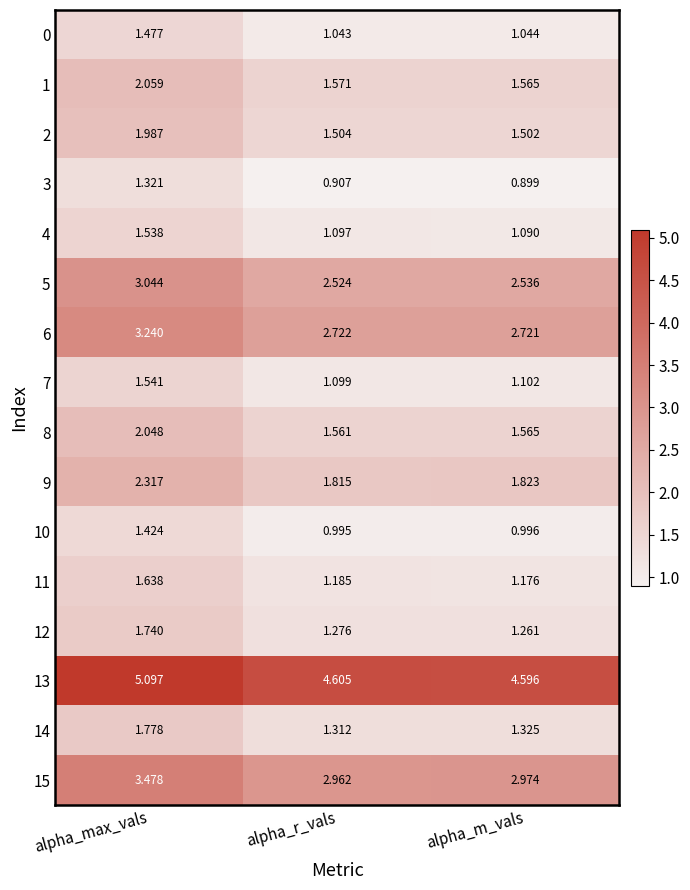

Which series has the largest total across all categories?

13